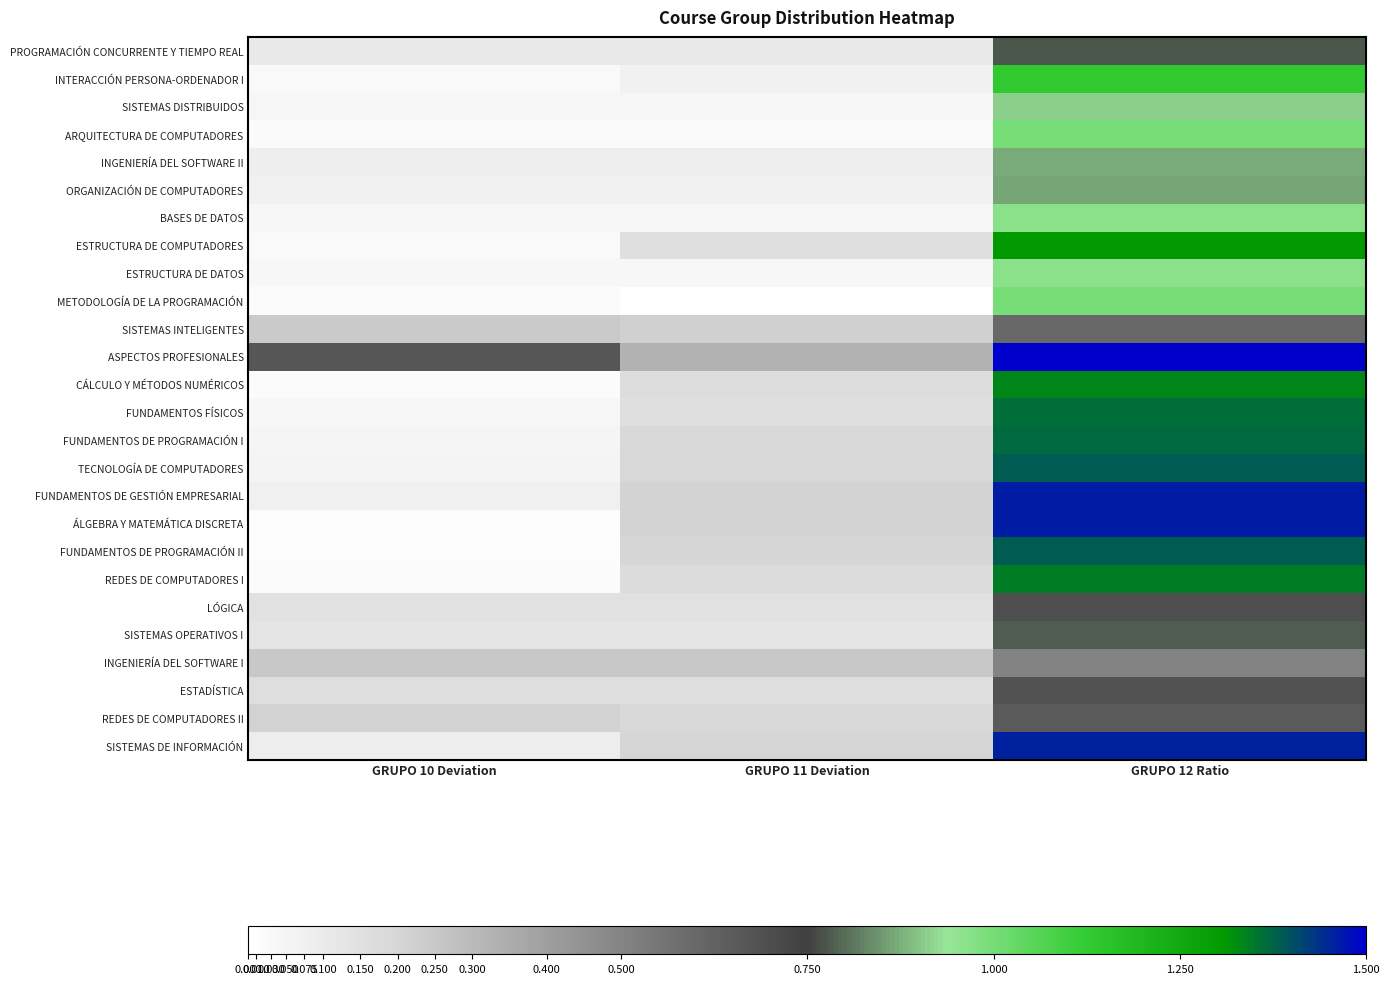

What is the greatest value displayed?

1.8